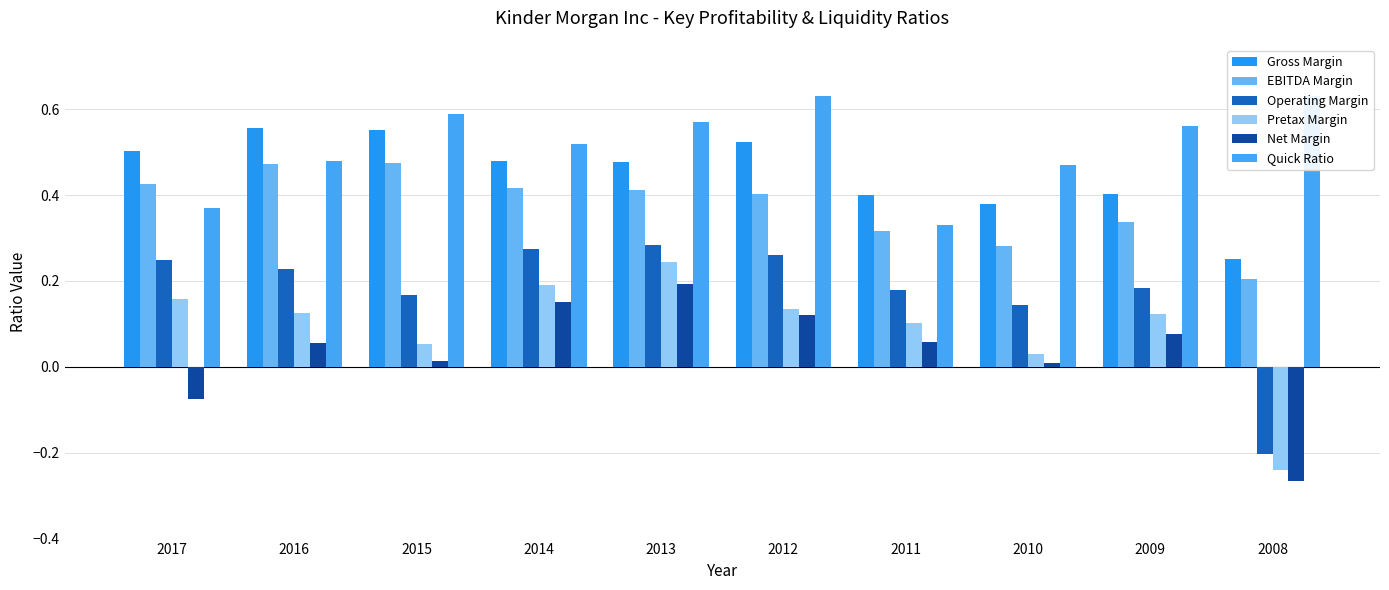

What are all the series names shown in the legend?

Gross Margin, EBITDA Margin, Operating Margin, Pretax Margin, Net Margin, Quick Ratio